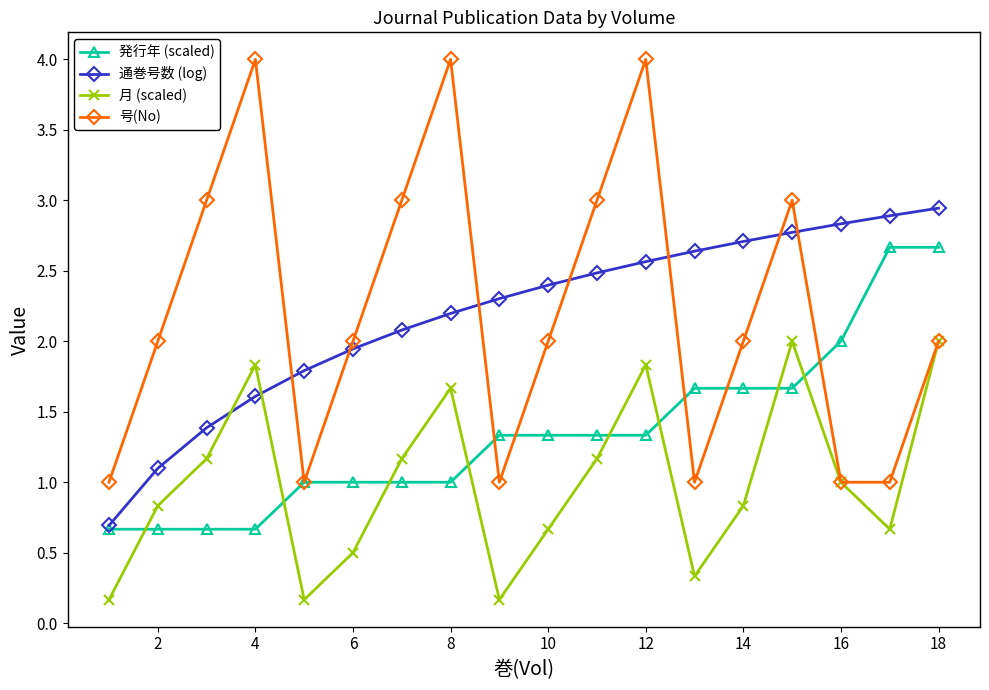

How many lines are shown in the chart?

4